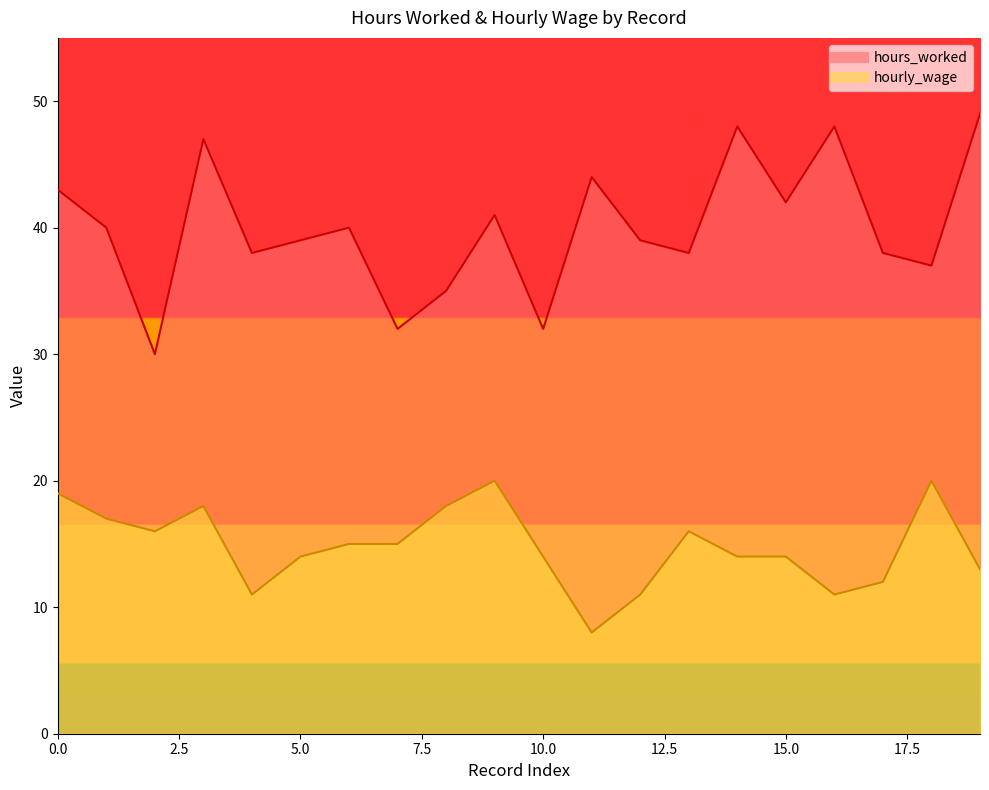

Reading left to right, transcribe all the data shown in this chart.

hours_worked: 43	40	30	47	38	39	40	32	35	41	32	44	39	38	48	42	48	38	37	49
hourly_wage: 19	17	16	18	11	14	15	15	18	20	14	8	11	16	14	14	11	12	20	13